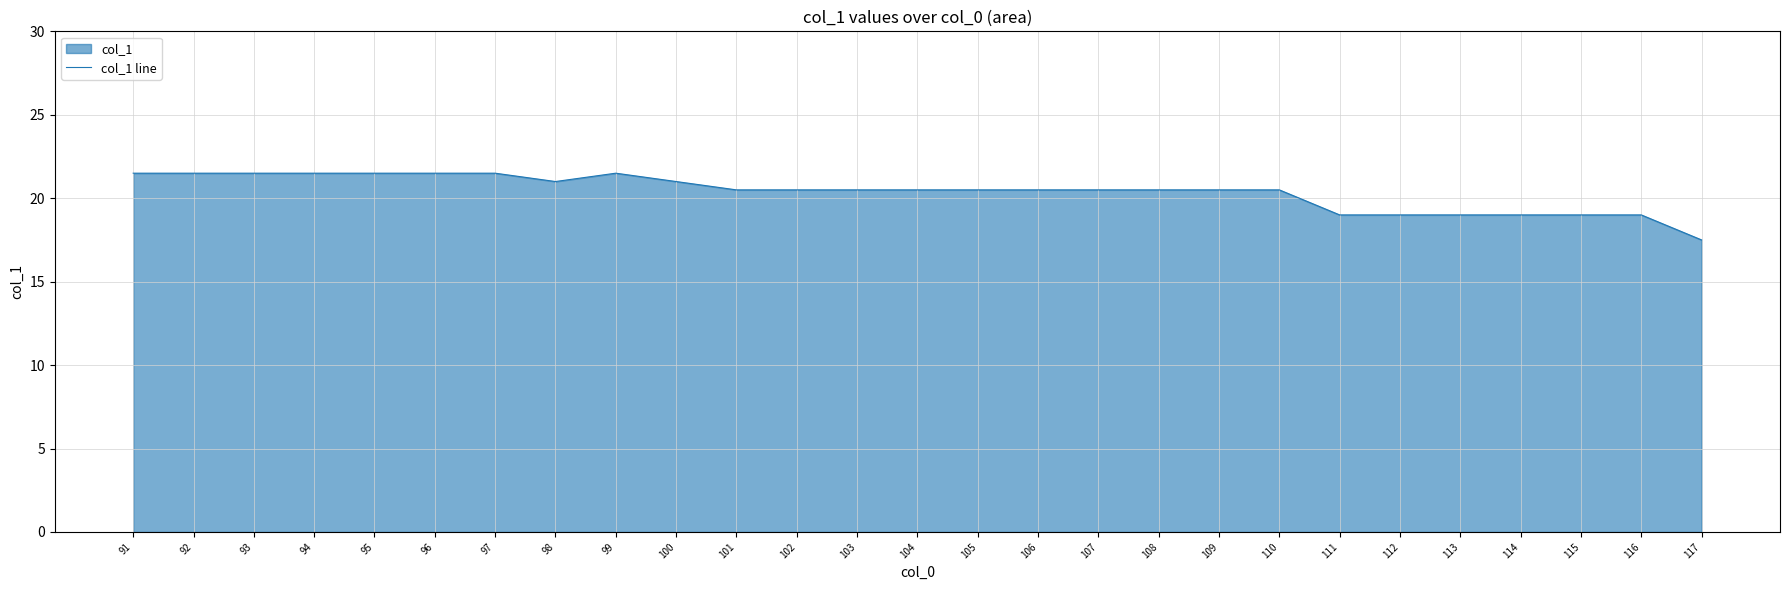

How many interior local peaks (higher than both neighbors) does the data have?

1